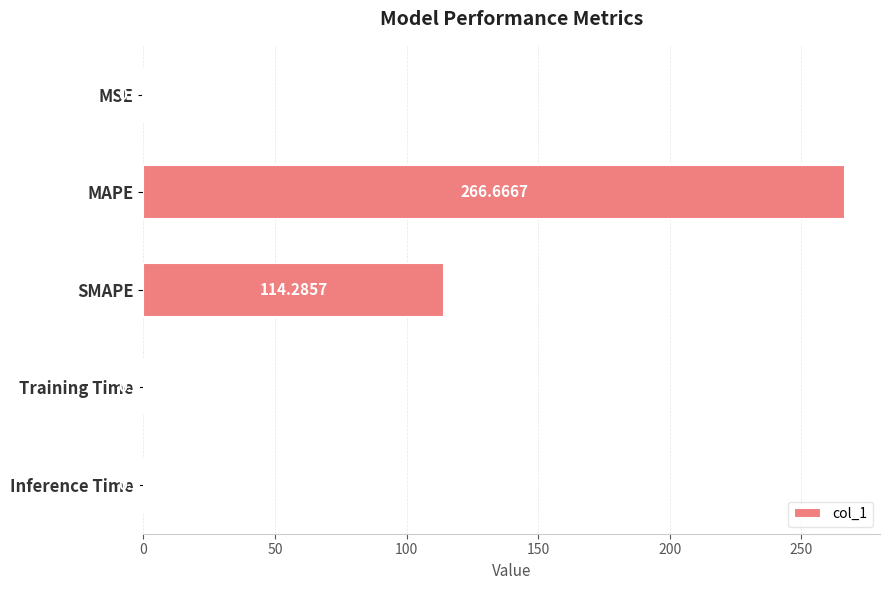

Which label corresponds to the largest value in the chart?

MAPE